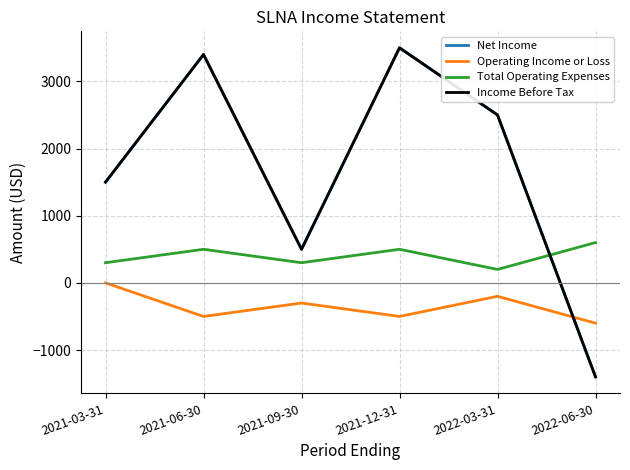

At which category is the sum across all series the highest?

2021-12-31